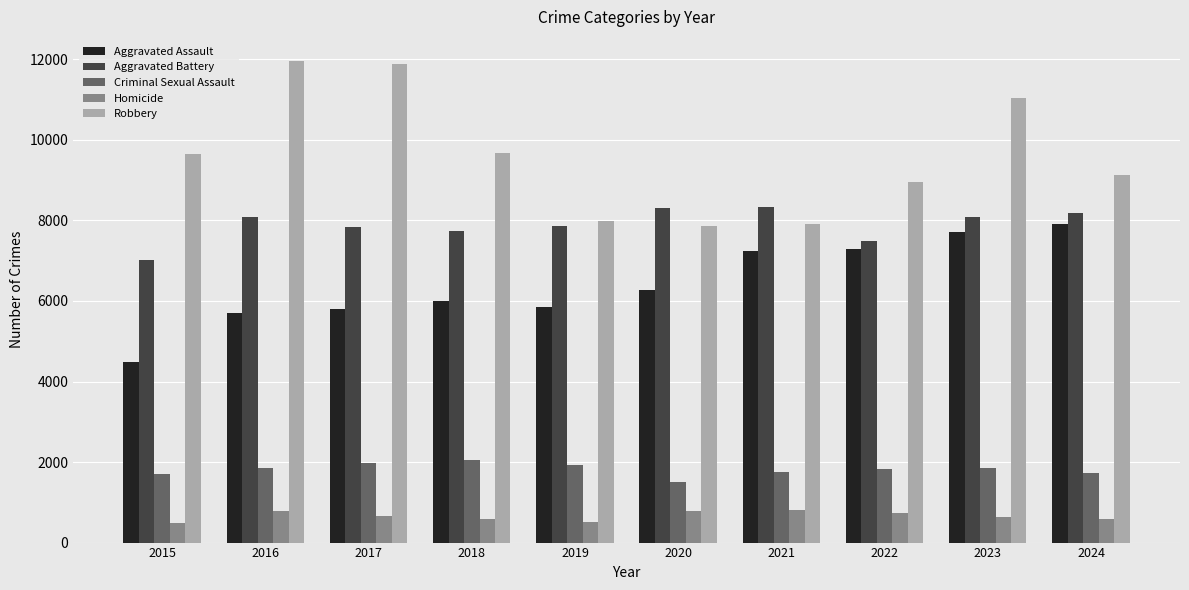

What is the highest value of the Robbery series?

11960